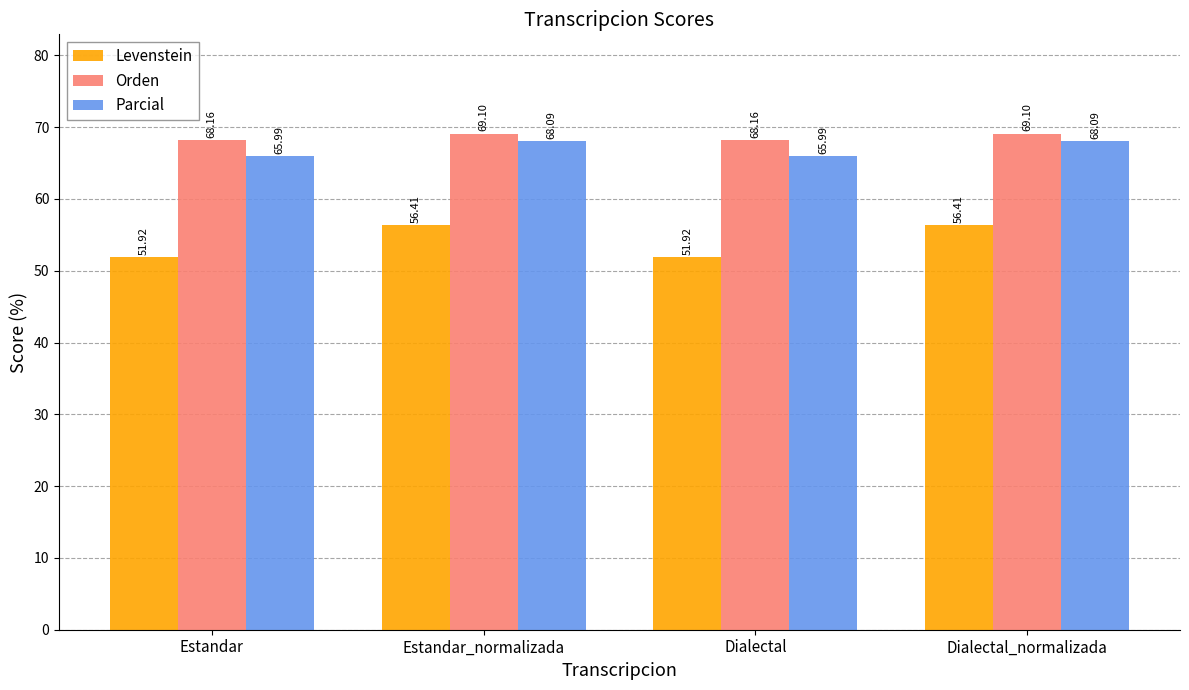

How many bars are there in total?

12